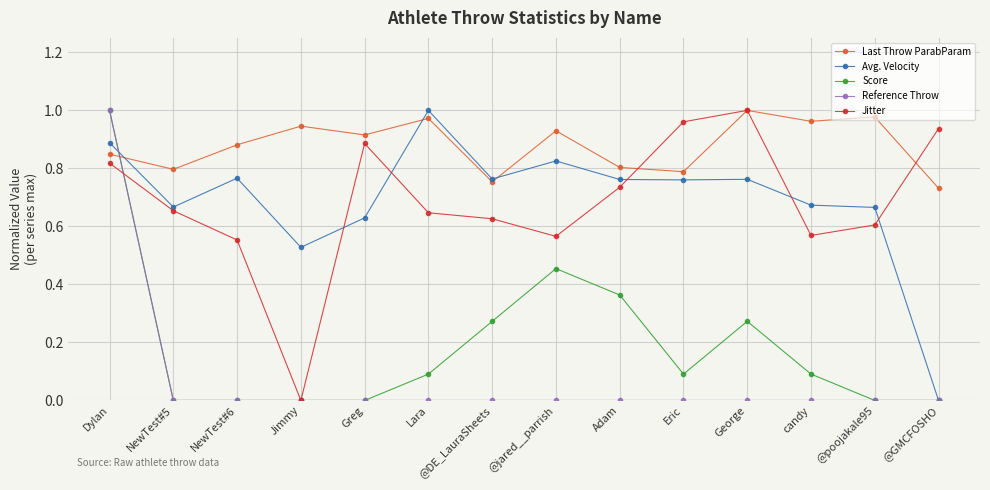

Count the number of data series in this chart.

5